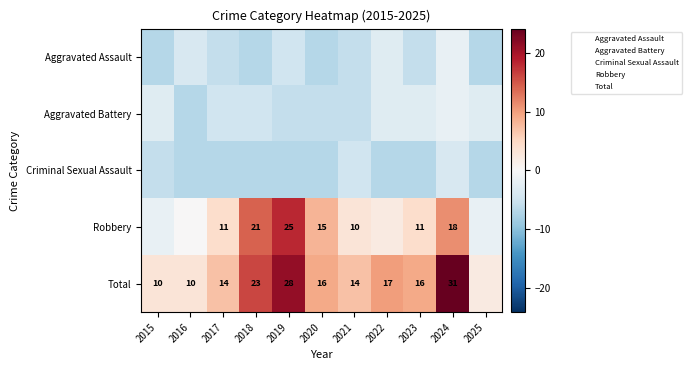

What is the difference between the maximum and minimum values in the Criminal Sexual Assault series?

3.0